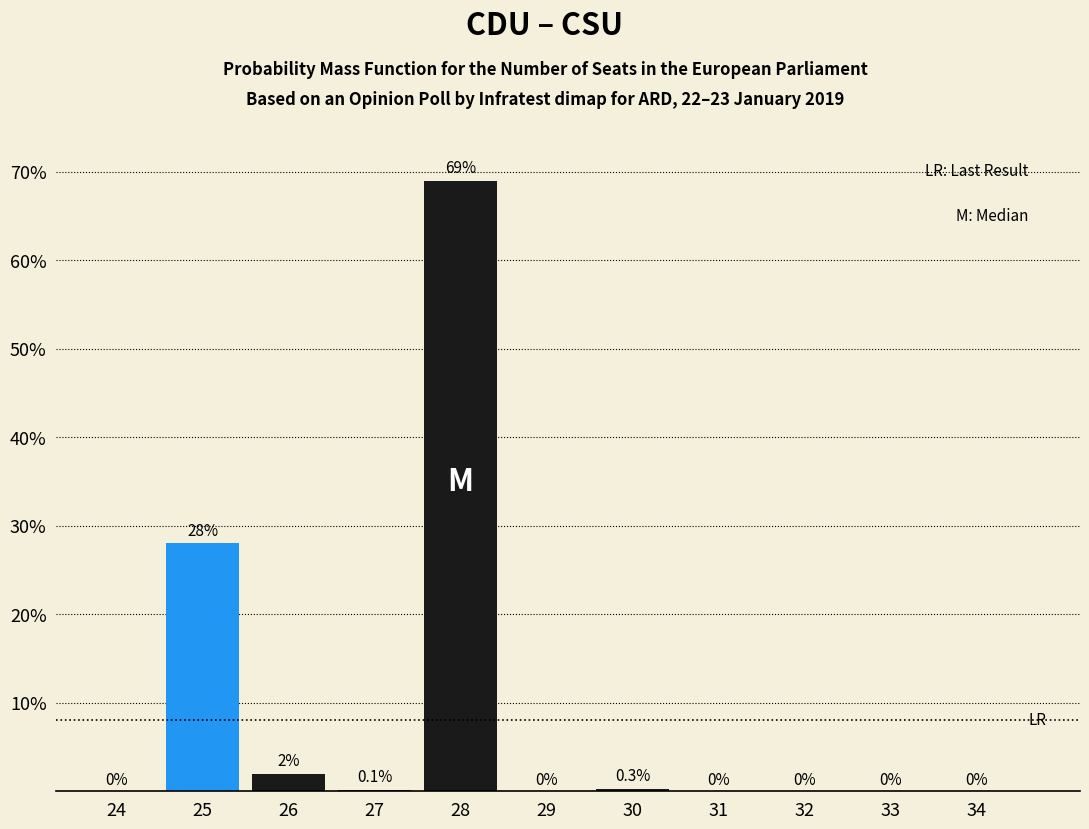

Reading right to left, extract all data points from this chart.

34=0.0	33=0.0	32=0.0	31=0.0	30=0.3	29=0.0	28=69.0	27=0.1	26=2.0	25=28.0	24=0.0